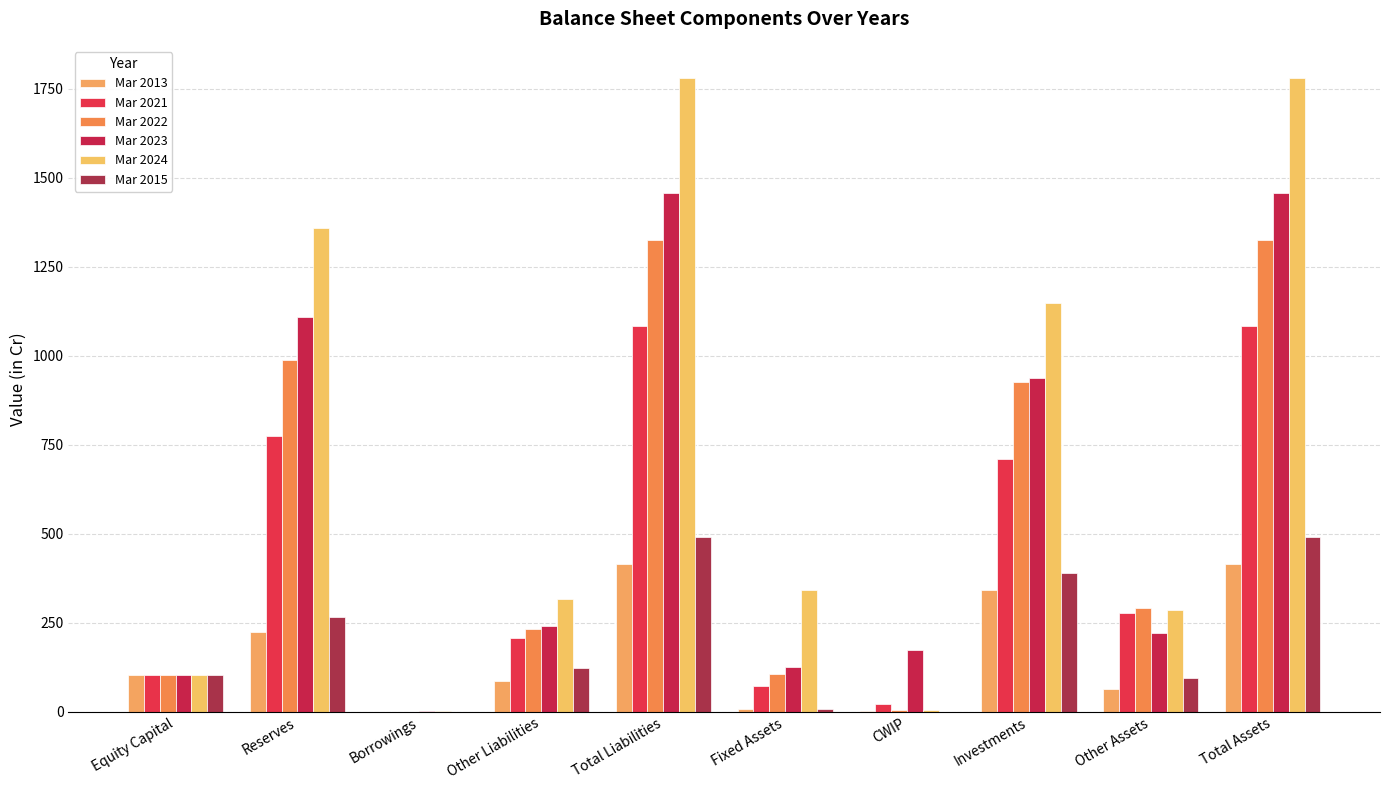

Reading left to right, transcribe all the data shown in this chart.

Mar 2013: 104	224	0	87	416	8	1	342	64	416
Mar 2021: 104	773	0	206	1084	73	23	709	278	1084
Mar 2022: 104	988	0	232	1326	106	4	925	290	1326
Mar 2023: 104	1109	2	241	1457	125	174	937	221	1457
Mar 2024: 104	1359	1	317	1781	342	4	1149	287	1781
Mar 2015: 104	265	0	122	491	7	0	389	95	491